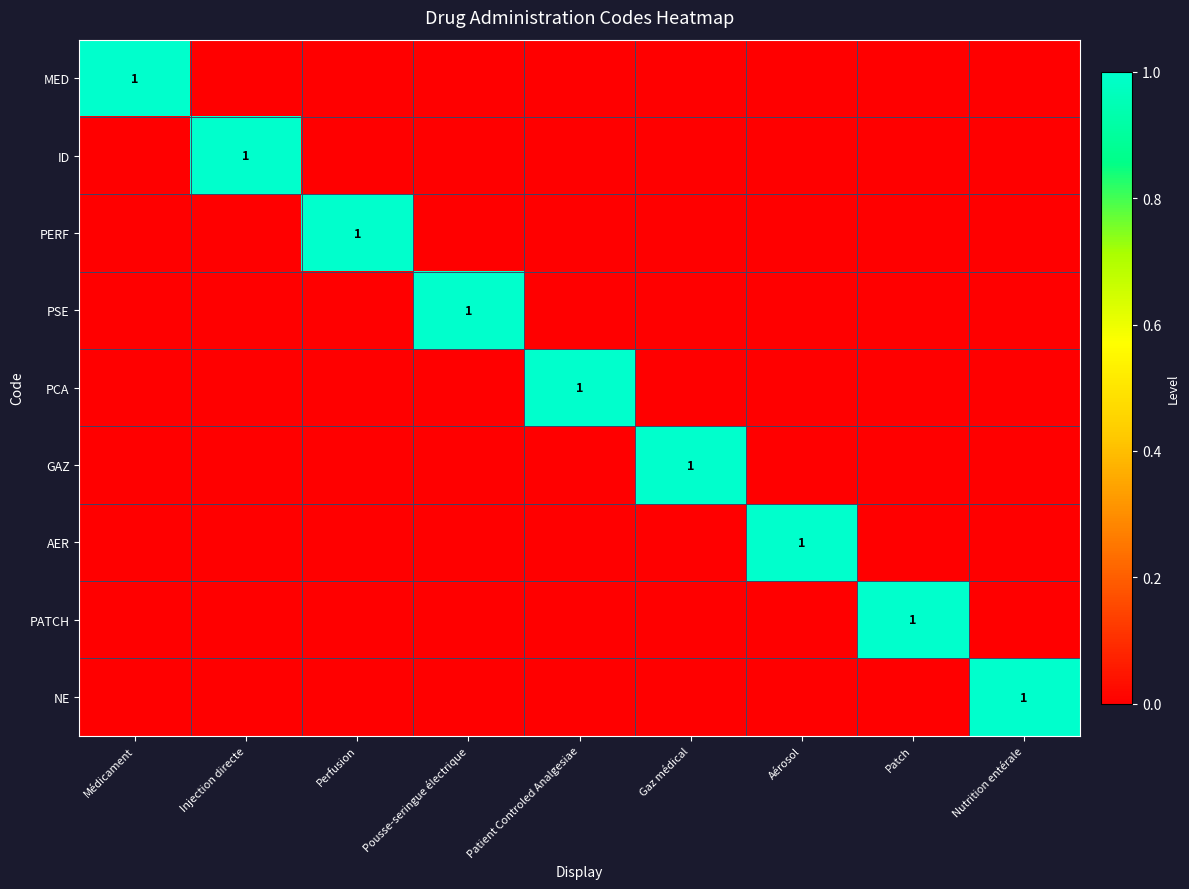

What is the difference between the maximum and minimum values in the MED series?

1